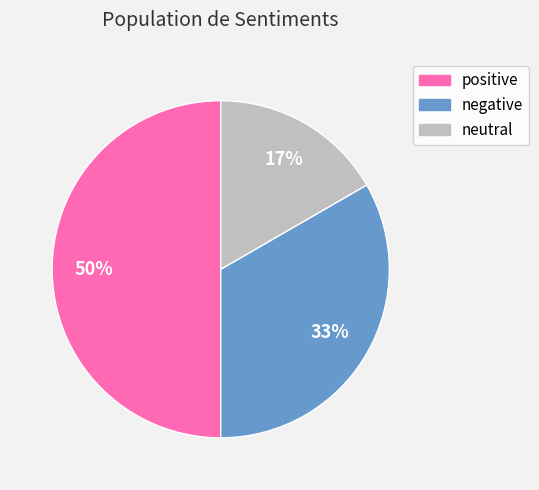

Is it true that positive is 50% of the pie?

True